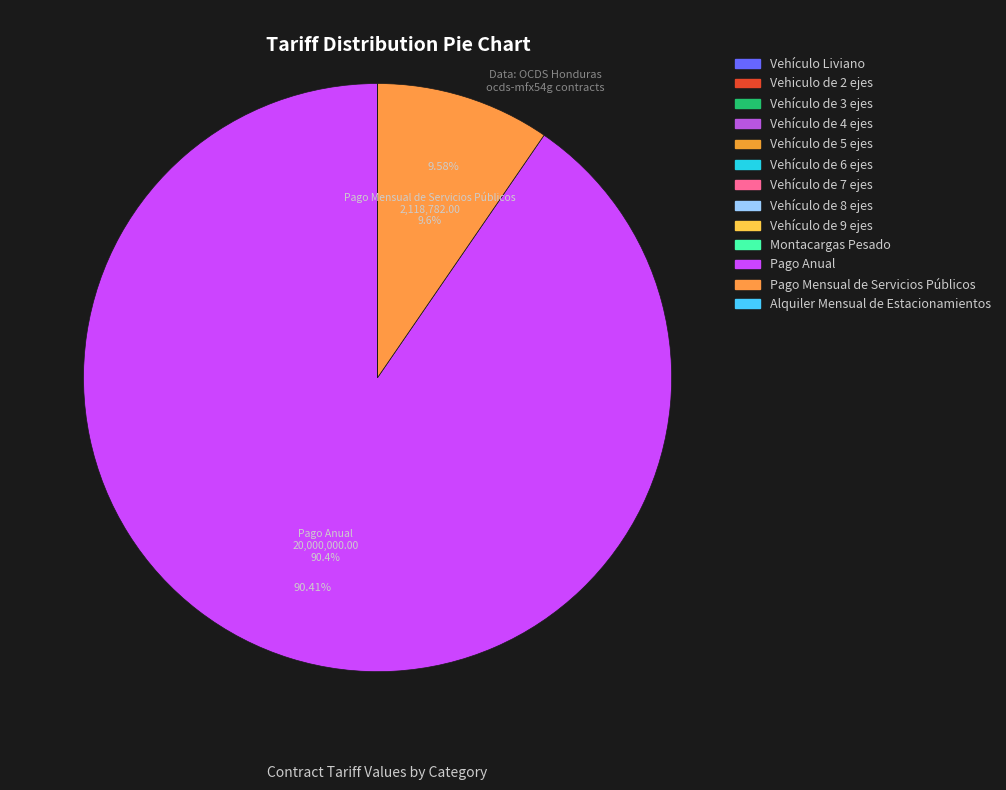

What is the largest slice in the pie chart?

Pago Anual